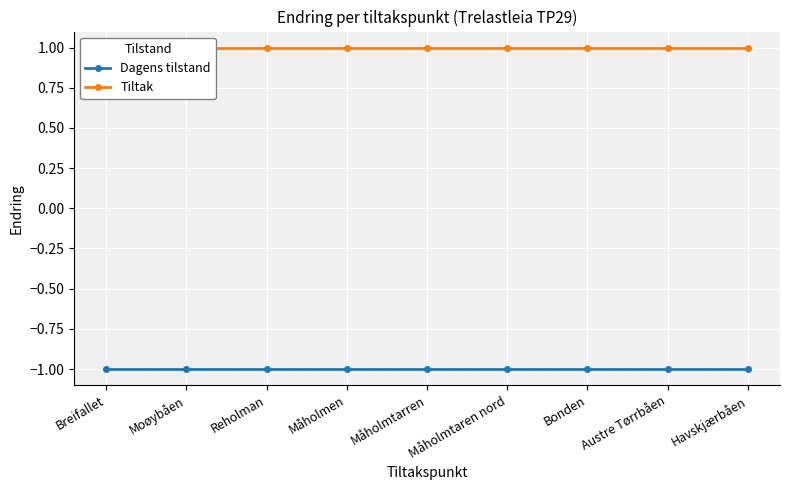

Which series has the largest total across all categories?

Tiltak